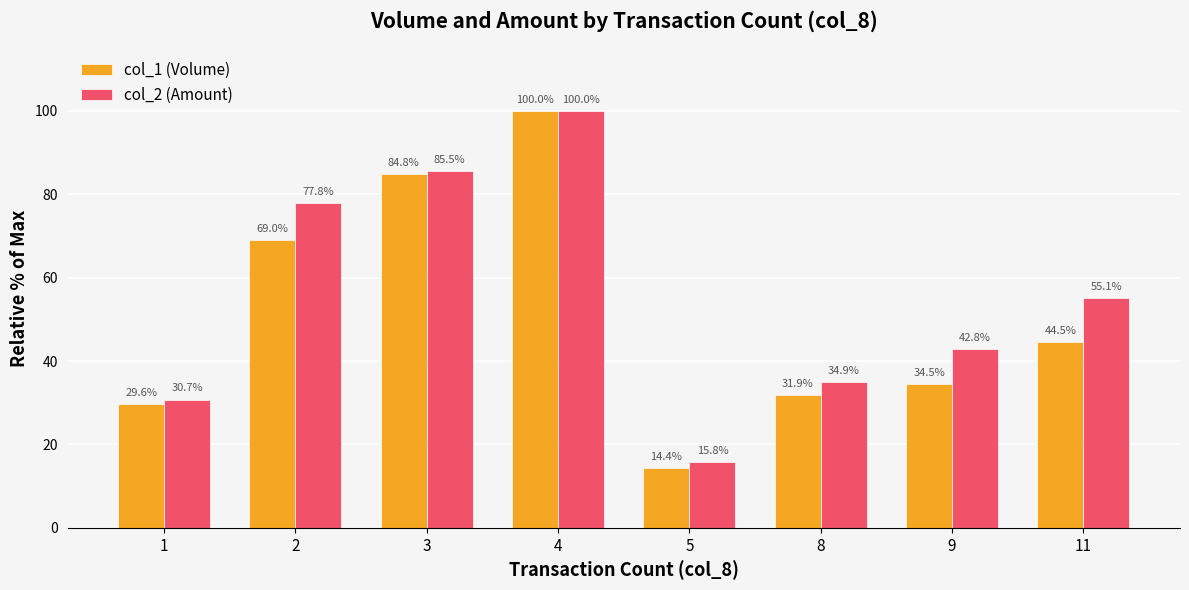

Reading left to right, what are all the values shown in this chart?

col_1 (Volume): 1=29.6	2=69.0	3=84.8	4=100.0	5=14.4	8=31.9	9=34.5	11=44.5
col_2 (Amount): 1=30.7	2=77.8	3=85.5	4=100.0	5=15.8	8=34.9	9=42.8	11=55.1